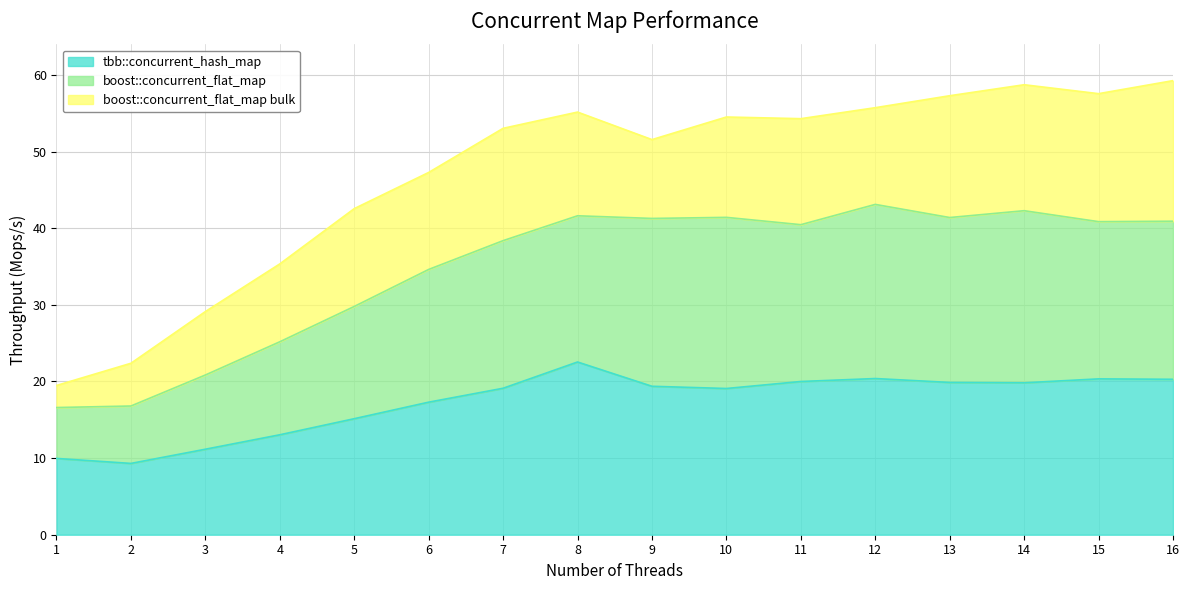

True or false: boost::concurrent_flat_map bulk has a value of 55.1 at 8.

True